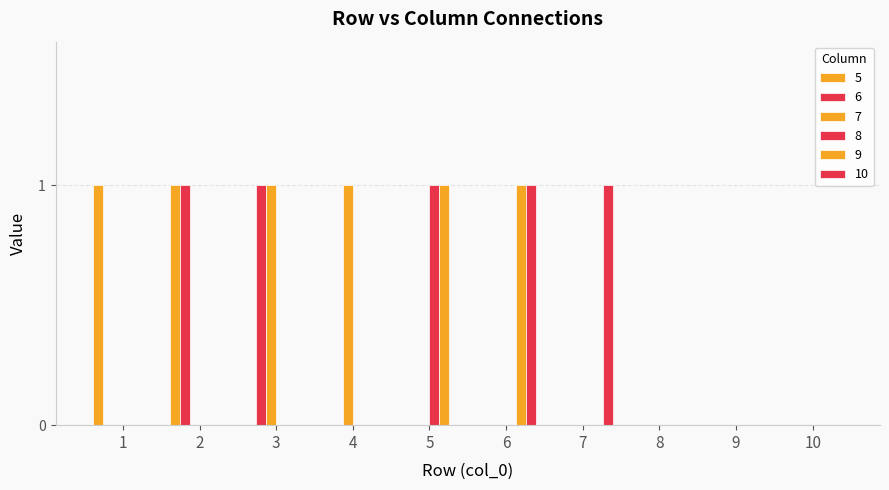

What is the sum of all 5 values?

2